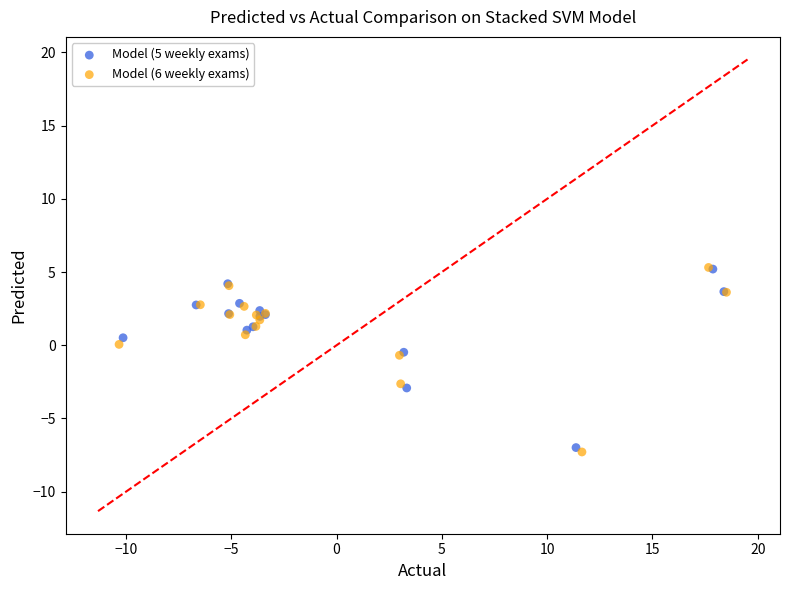

Which series has the widest spread of Y values?

Model (6 weekly exams)